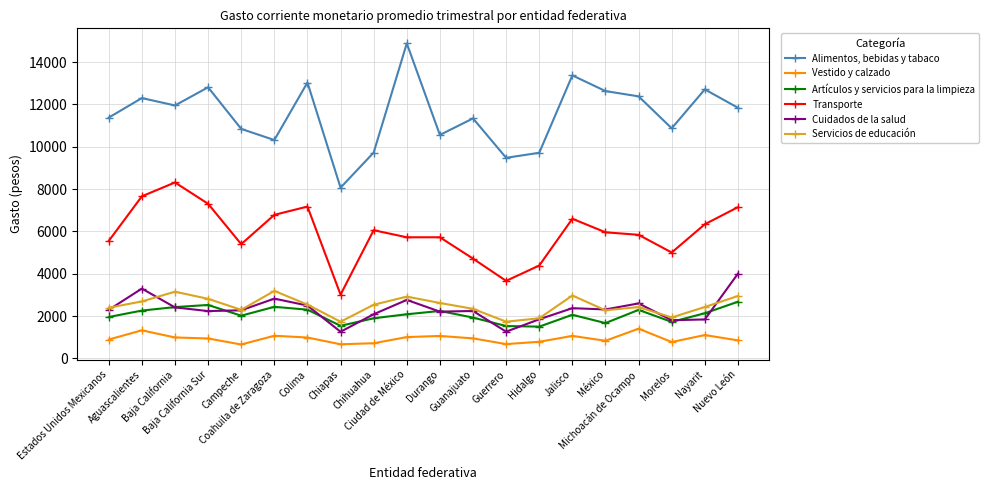

What is the spread (max minus min) of values at Estados Unidos Mexicanos?

10487